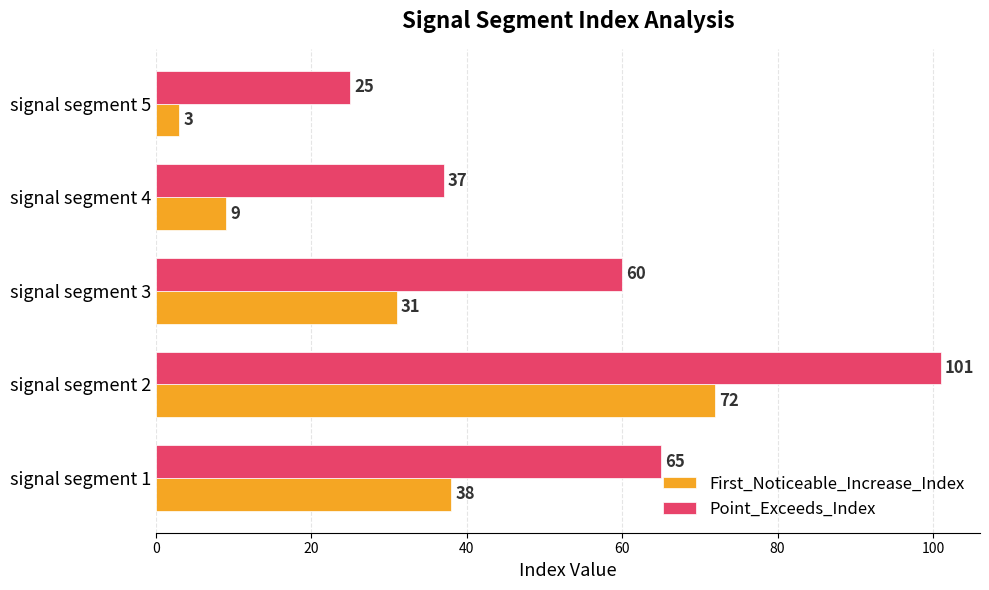

At which label is First_Noticeable_Increase_Index closest to 37?

signal segment 1